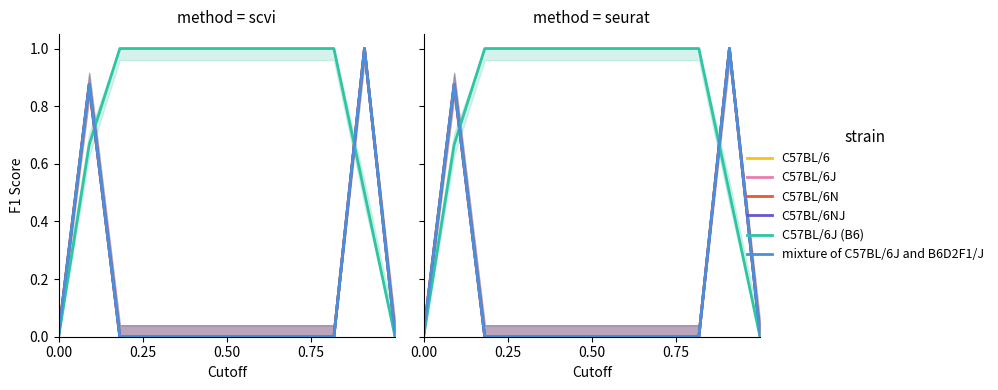

True or false: C57BL/6J has more than 1 interior local peaks.

True